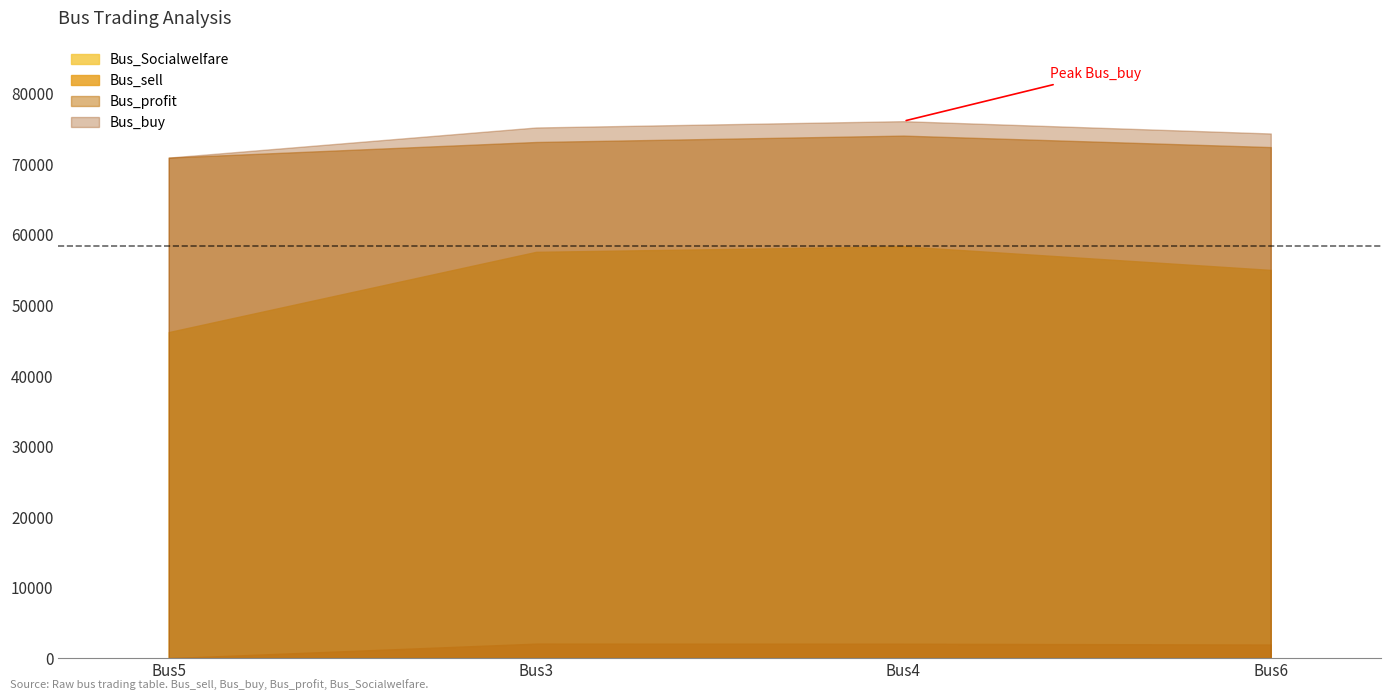

Does the chart have visible grid lines?

No